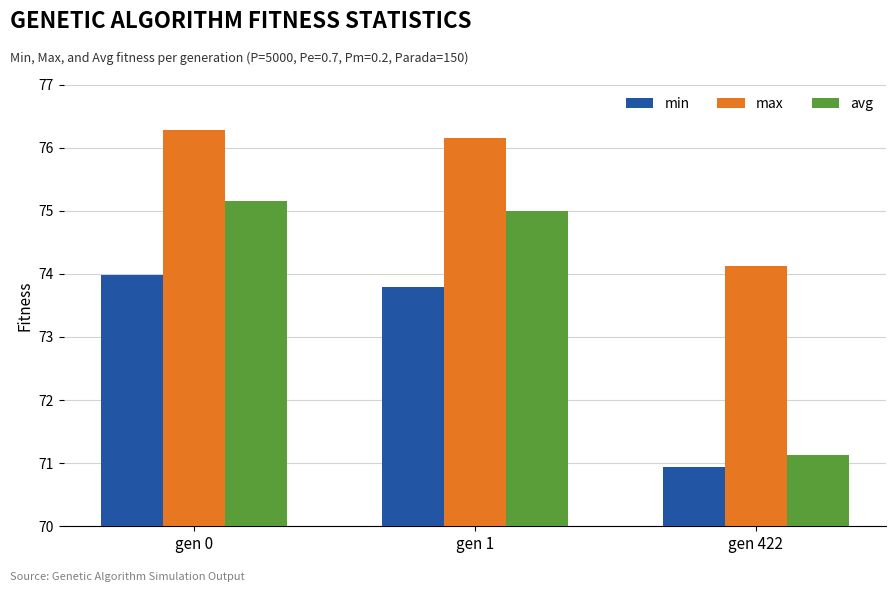

Rank the categories by min value from highest to lowest.

gen 0, gen 1, gen 422